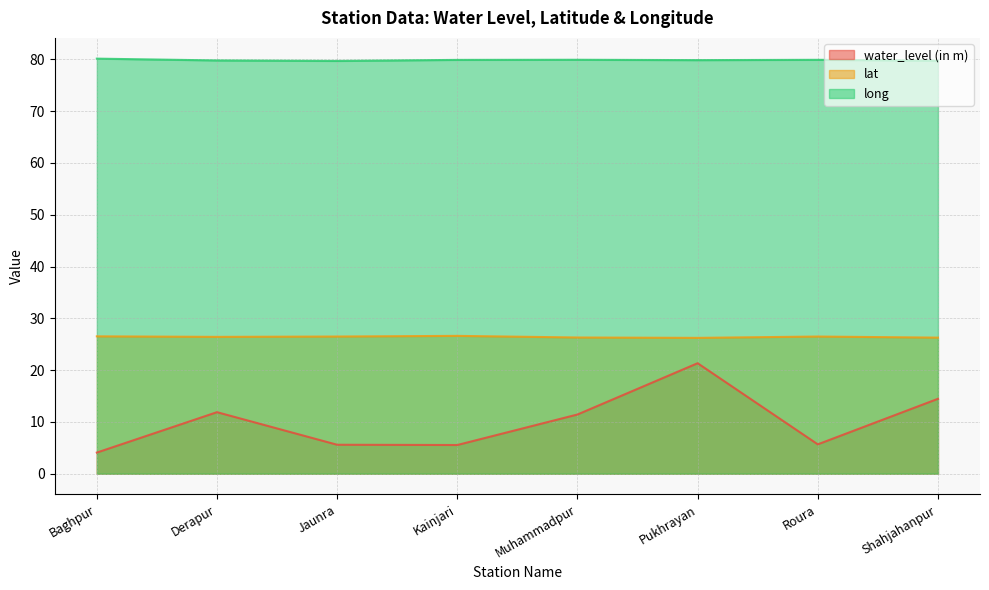

At which category is the sum across all series the highest?

Pukhrayan